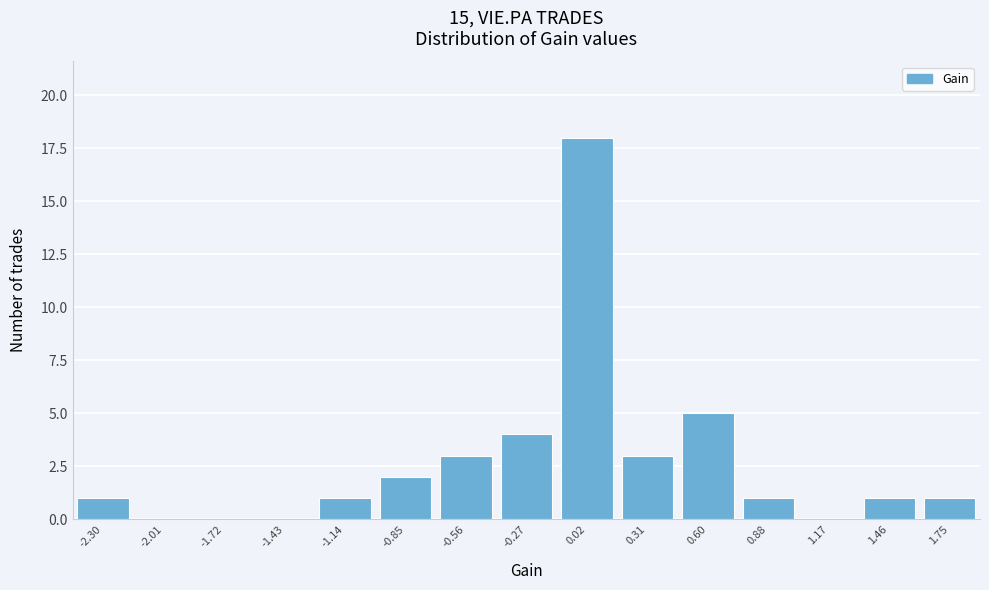

Reading left to right, transcribe all the data shown in this chart.

-2.30=1	-2.01=0	-1.72=0	-1.43=0	-1.14=1	-0.85=2	-0.56=3	-0.27=4	0.02=18	0.31=3	0.60=5	0.88=1	1.17=0	1.46=1	1.75=1